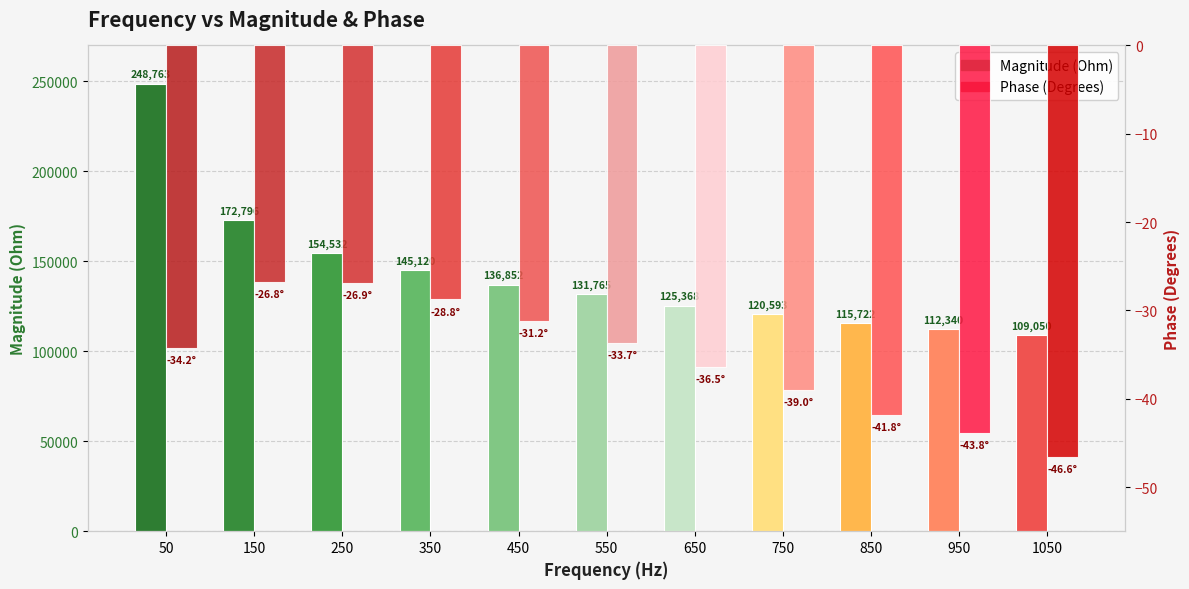

Which category has the lowest value in the Magnitude (Ohm) series?

1050